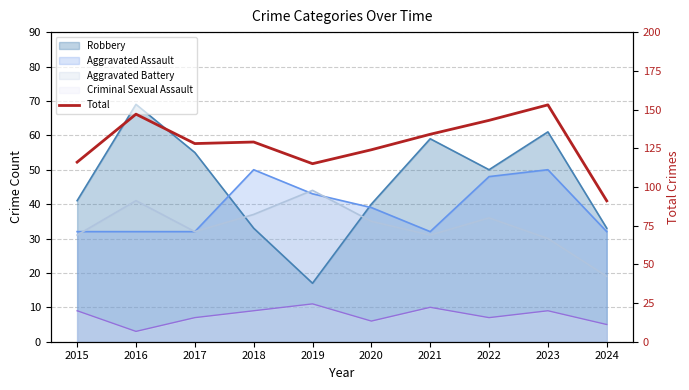

What is the average value?

128